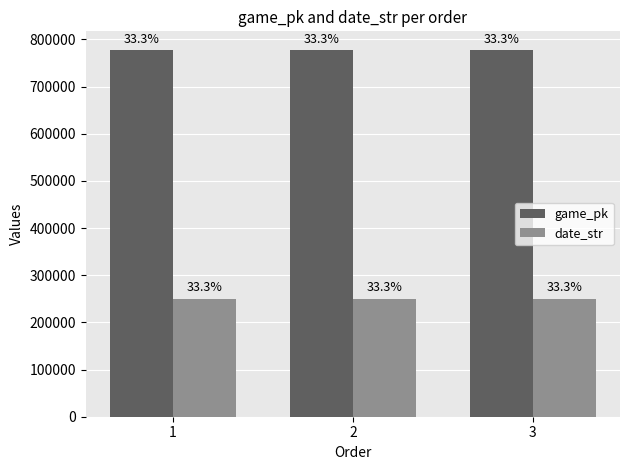

Which series has the largest total across all categories?

game_pk